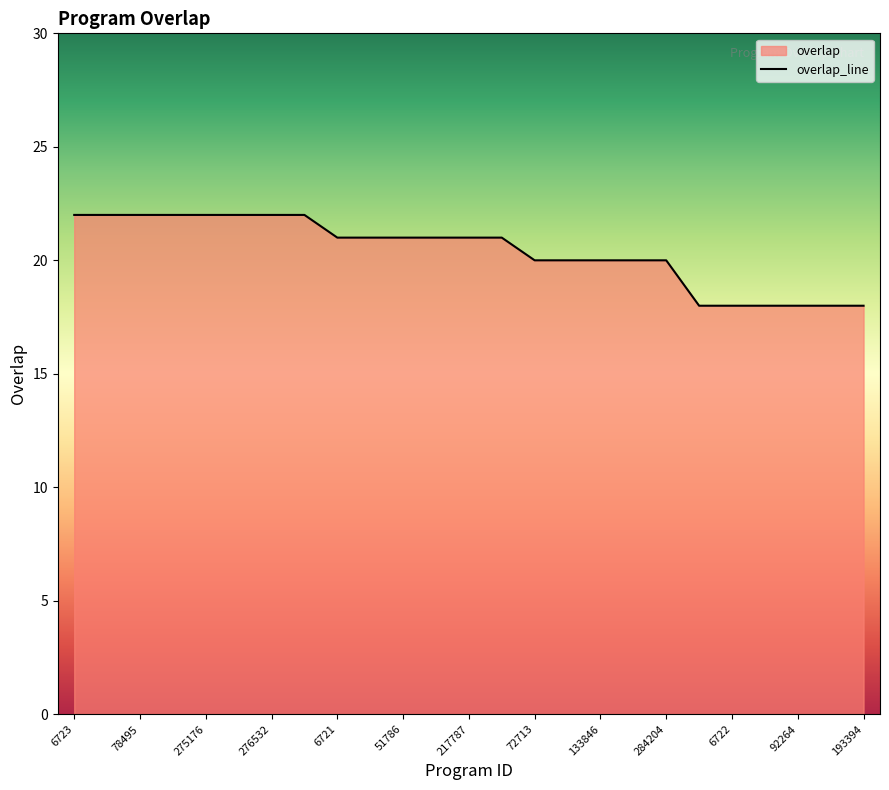

What is the ratio of the value at 275176 to the value at 51786?

1.0